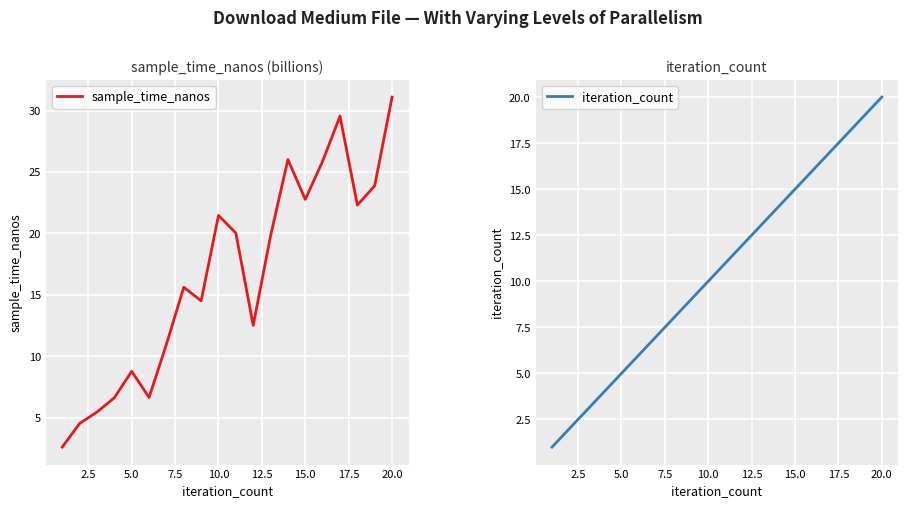

True or false: sample_time_nanos and iteration_count cross at least once.

False